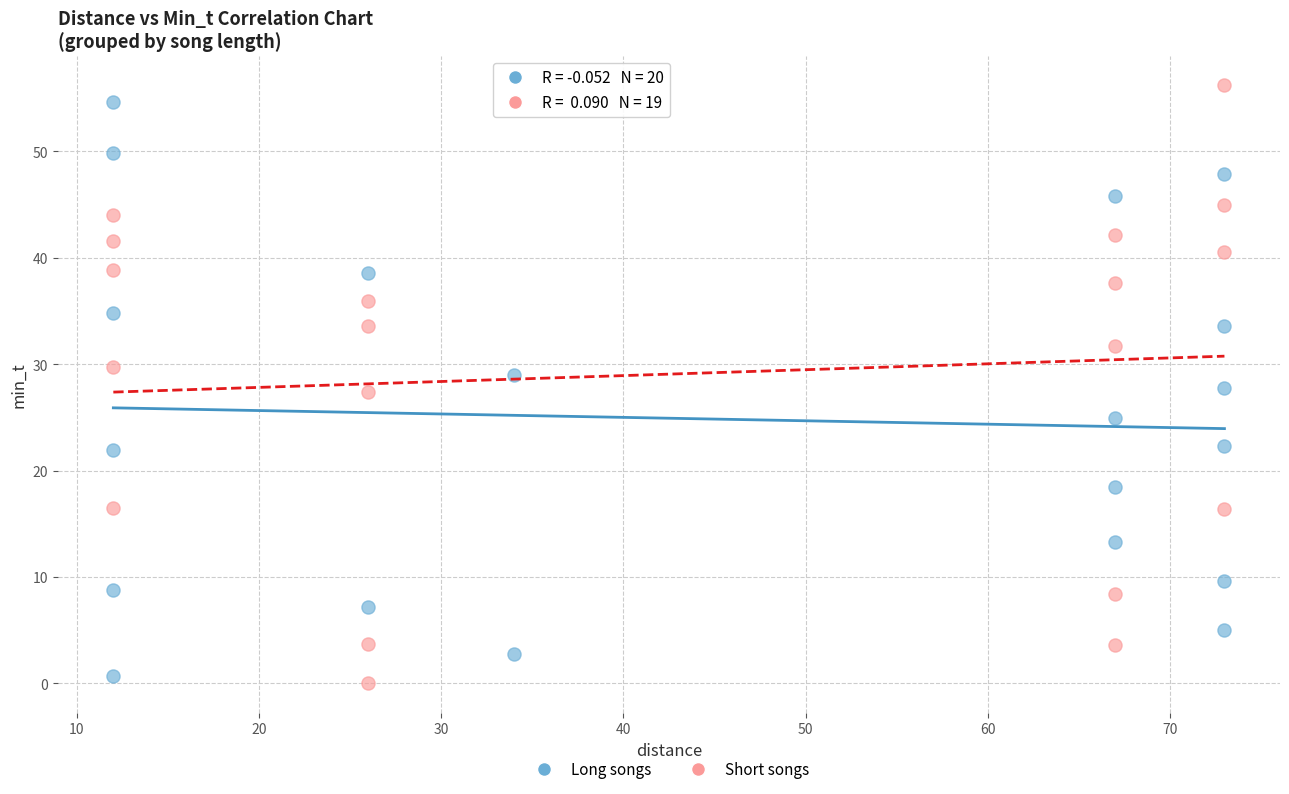

Which series has the largest Y range (max minus min)?

Short songs